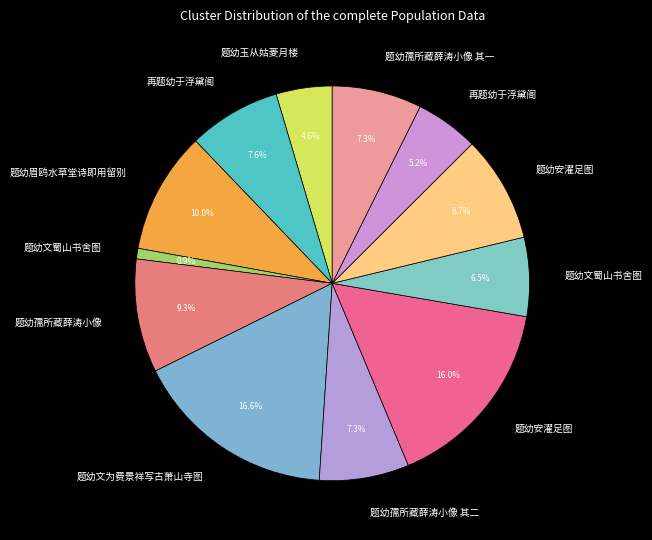

How many segments does this pie chart have?

12